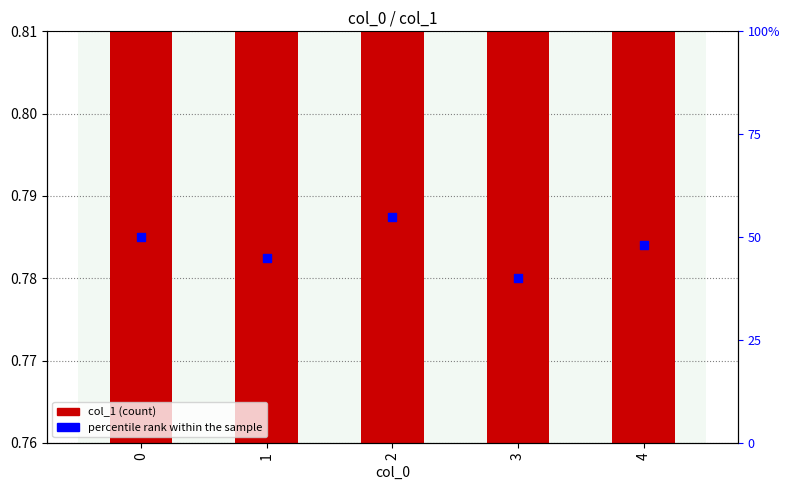

Which series has the largest Y range (max minus min)?

percentile rank within the sample